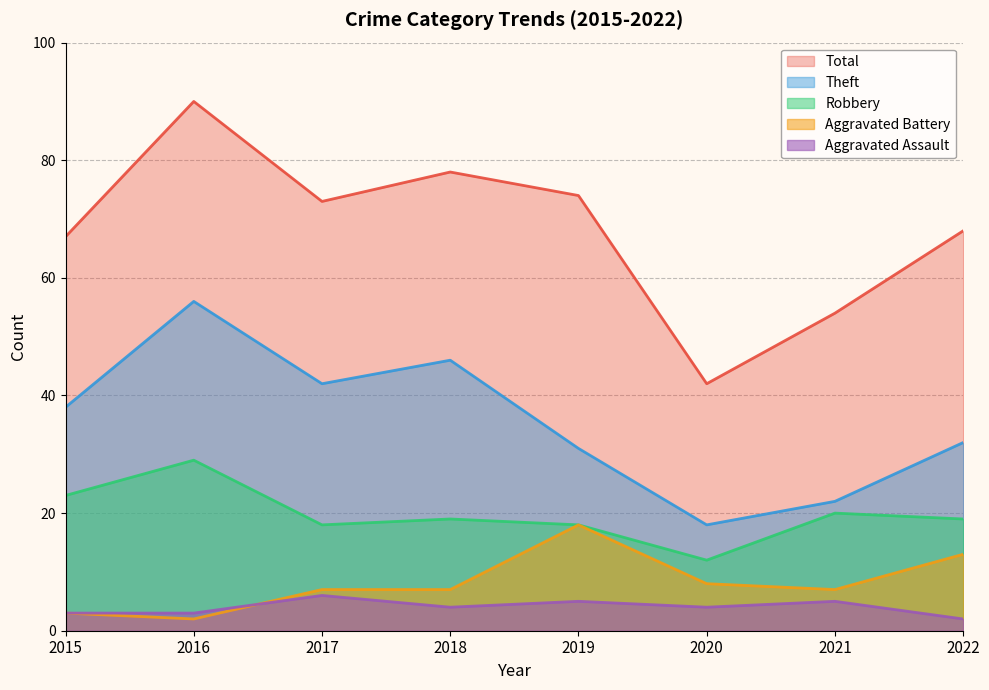

How many values in the Robbery series are below 19?

3